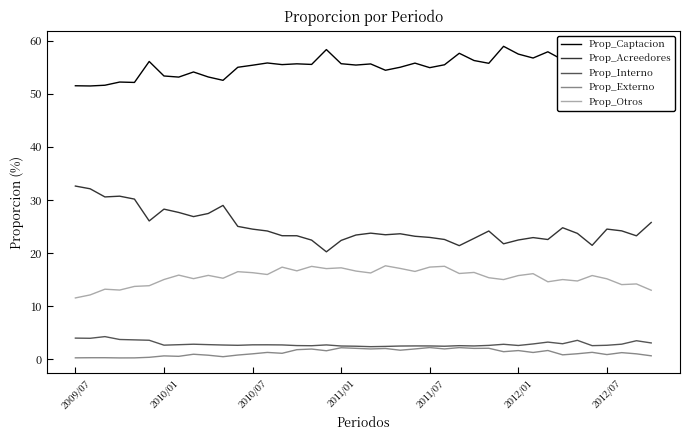

Which series has the widest spread of values?

Prop_Acreedores